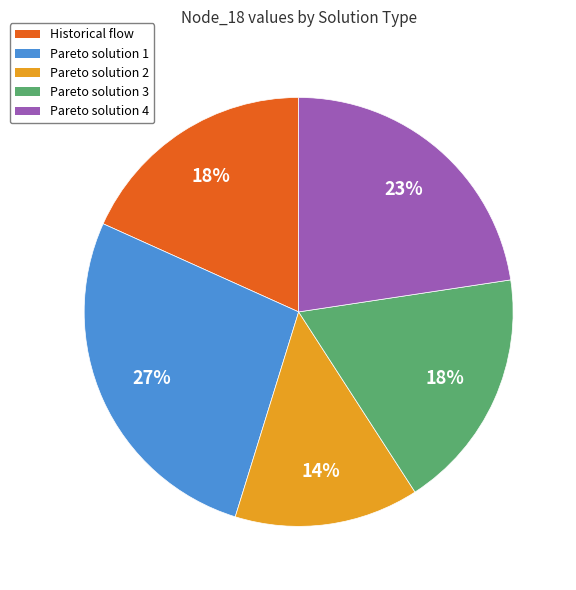

Is there any slice that represents more than half of the pie?

No